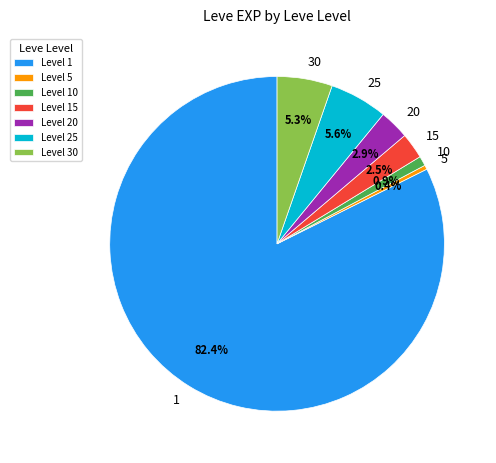

What percentage is the 10 slice, to the nearest percent?

1%